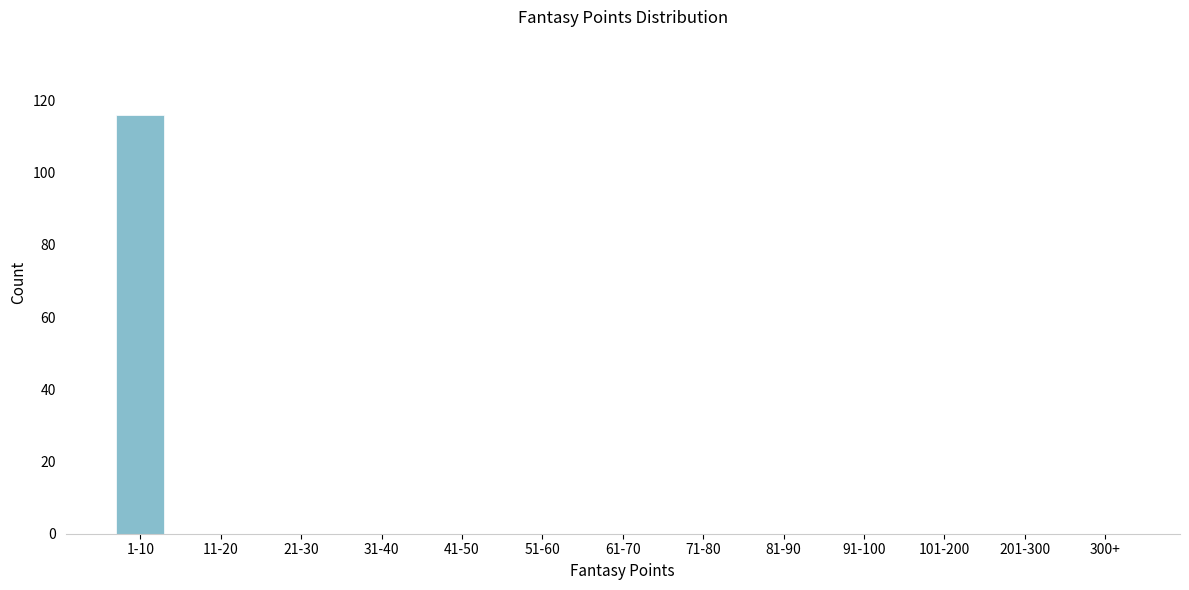

Reading left to right, what are all the values shown in this chart?

1-10=116	11-20=0	21-30=0	31-40=0	41-50=0	51-60=0	61-70=0	71-80=0	81-90=0	91-100=0	101-200=0	201-300=0	300+=0